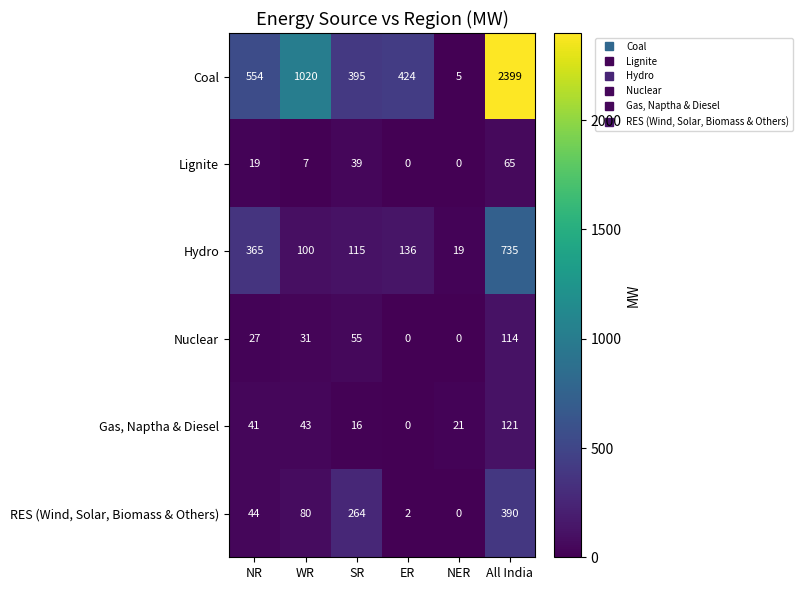

Is it true that Coal equals 1020 at WR?

True